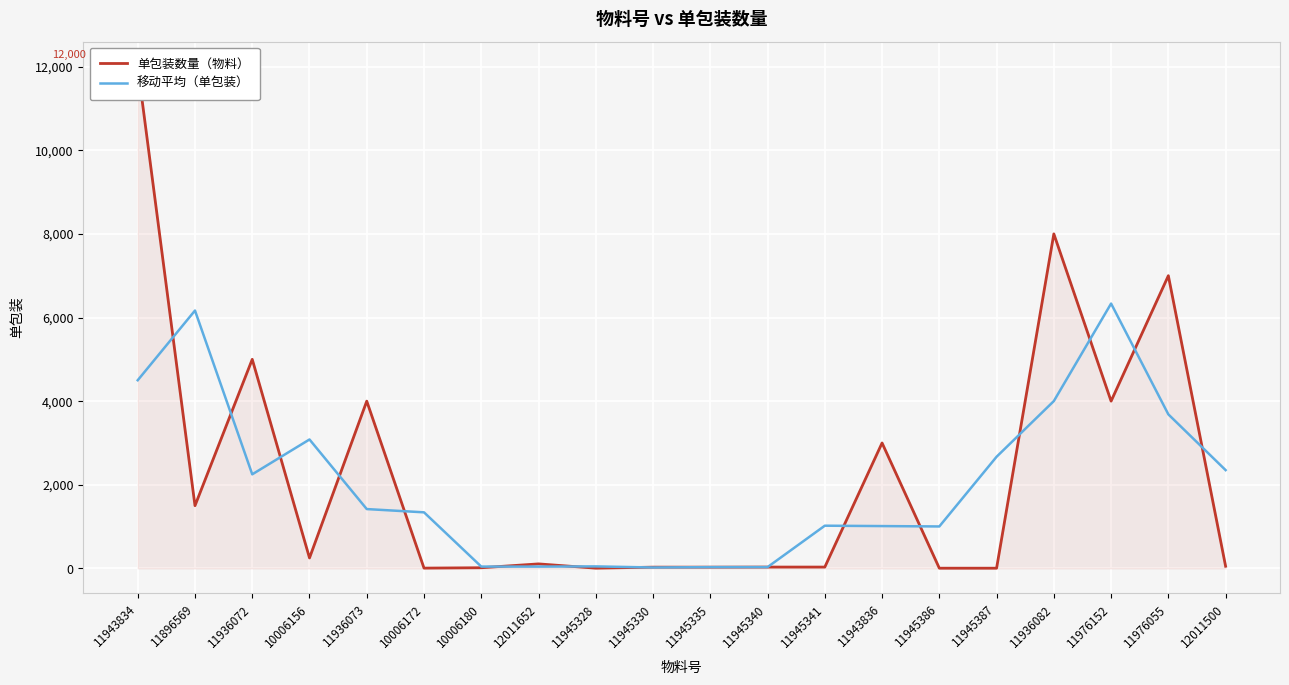

How many values in the 单包装数量（物料） series are below 108?

10